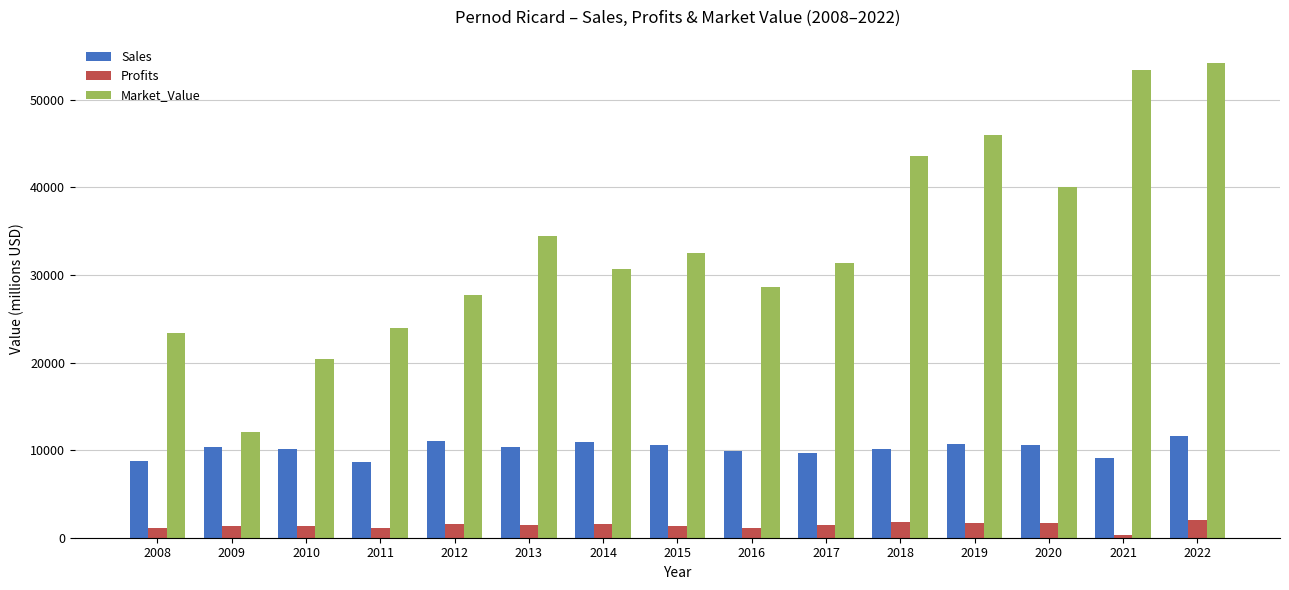

What is the value of the Market_Value bar at the 10th from the left?

31356.0